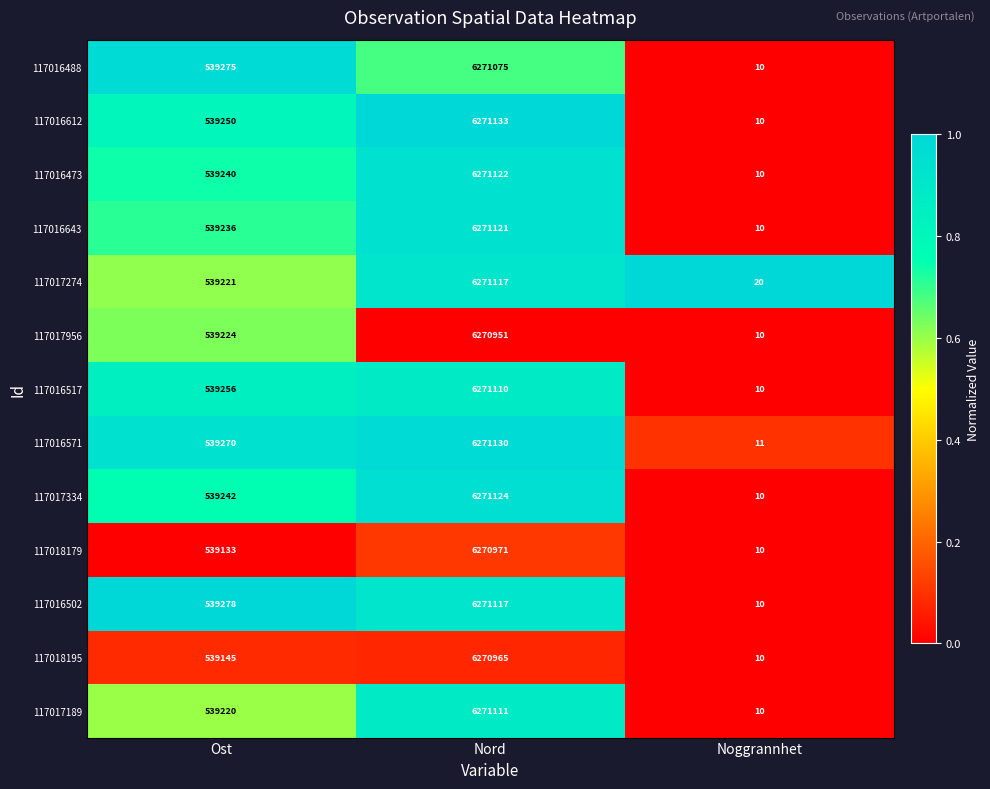

What is the difference between the second highest and minimum values in the 117017334 series?

539232